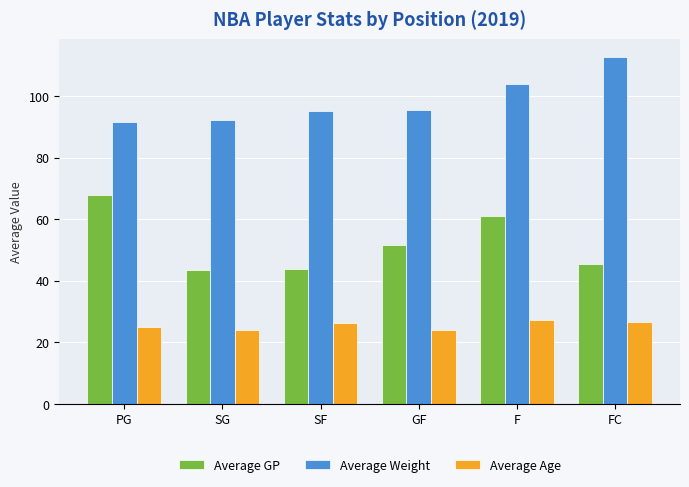

What is the total value across all series at F?

192.6